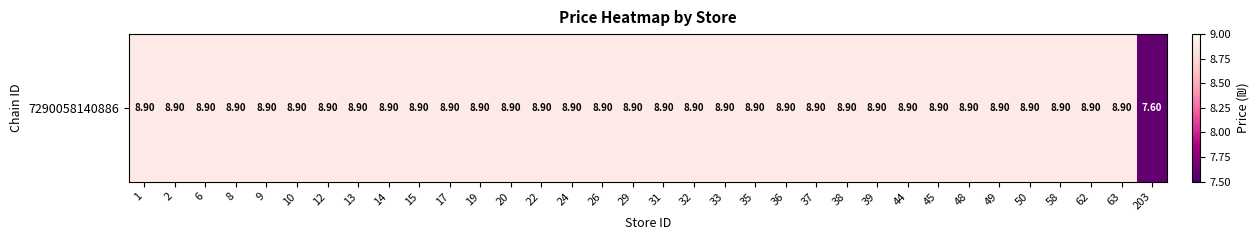

Approximately how many times larger is the value at 8 compared to 35?

1.0